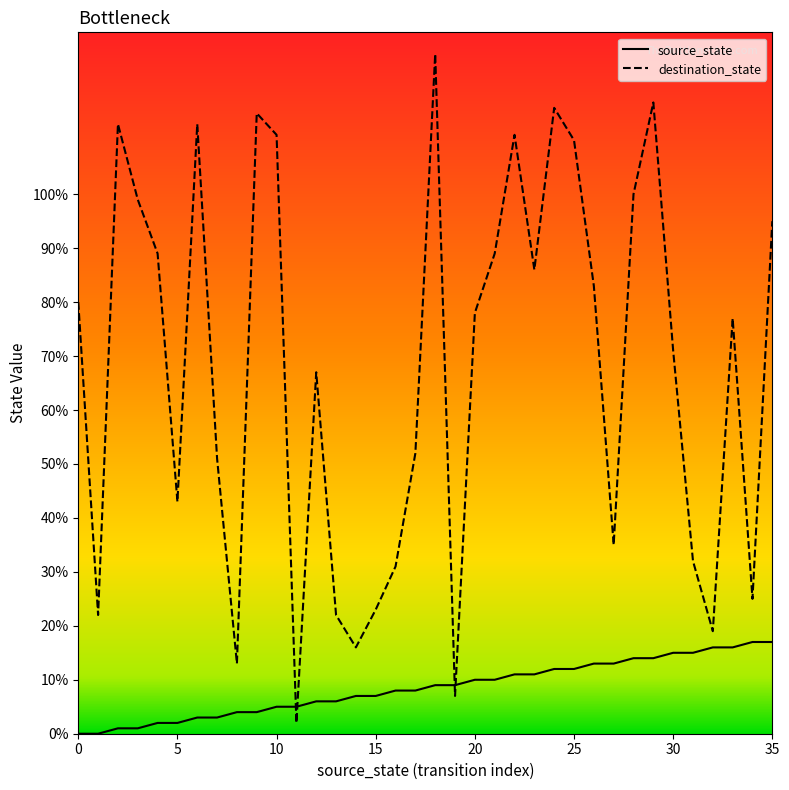

What is the greatest value displayed?

126